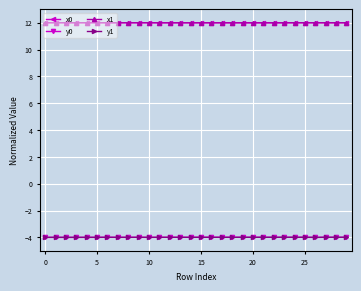

What is the value of the x1 point at the 22nd from the left?

12.0